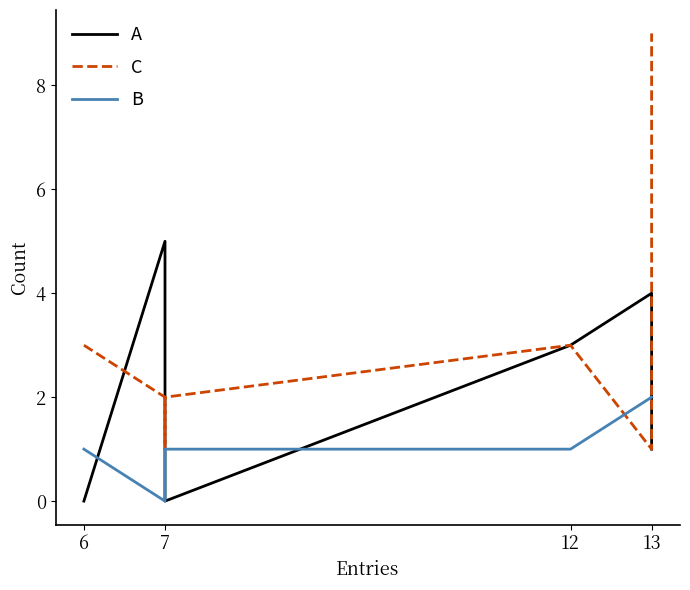

How many lines are shown in the chart?

3